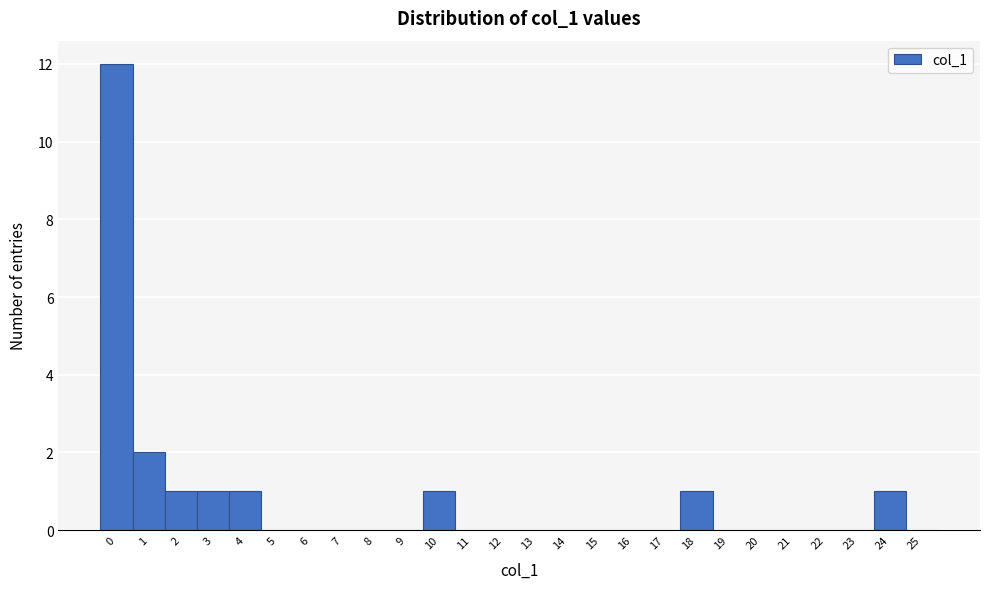

Reading left to right, list every bar in this chart as the range it spans on the x-axis followed by its height. The values are not printed on the chart, so give them approximately, as read against the axis.

-0.5 to 0.5: 12
0.5 to 1.5: 2
1.5 to 2.5: 1
2.5 to 3.5: 1
3.5 to 4.5: 1
4.5 to 5.5: 0
5.5 to 6.5: 0
6.5 to 7.5: 0
7.5 to 8.5: 0
8.5 to 9.5: 0
9.5 to 10.5: 1
10.5 to 11.5: 0
11.5 to 12.5: 0
12.5 to 13.5: 0
13.5 to 14.5: 0
14.5 to 15.5: 0
15.5 to 16.5: 0
16.5 to 17.5: 0
17.5 to 18.5: 1
18.5 to 19.5: 0
19.5 to 20.5: 0
20.5 to 21.5: 0
21.5 to 22.5: 0
22.5 to 23.5: 0
23.5 to 24.5: 1
24.5 to 25.5: 0